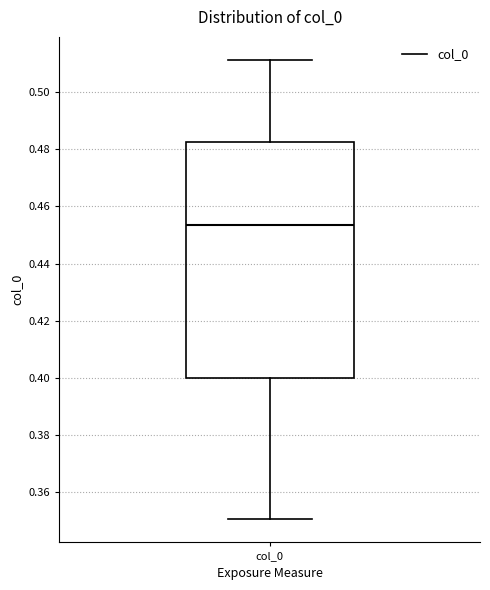

Read this box plot against the y-axis: the position of the median line, the range covered by the box, and the ends of both whiskers. The values are not printed on the chart, so give them approximately, as read against the axis.

median 0.454, box 0.400 to 0.482, whiskers 0.350 to 0.512